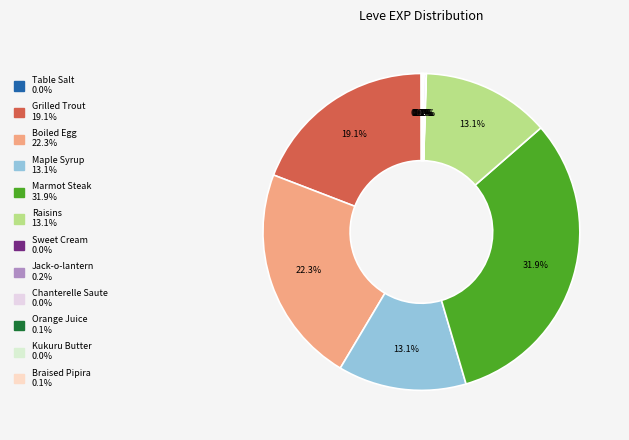

To the nearest percent, what is the combined percentage of Boiled Egg and Maple Syrup?

35%